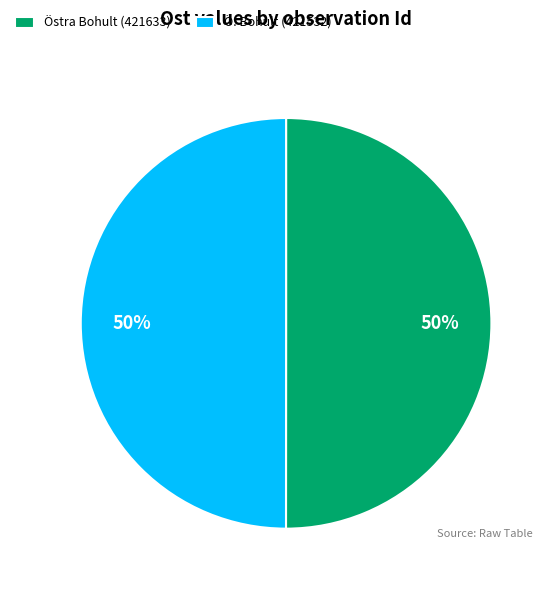

Is it true that Östra Bohult (421633) is 56% of the pie?

False